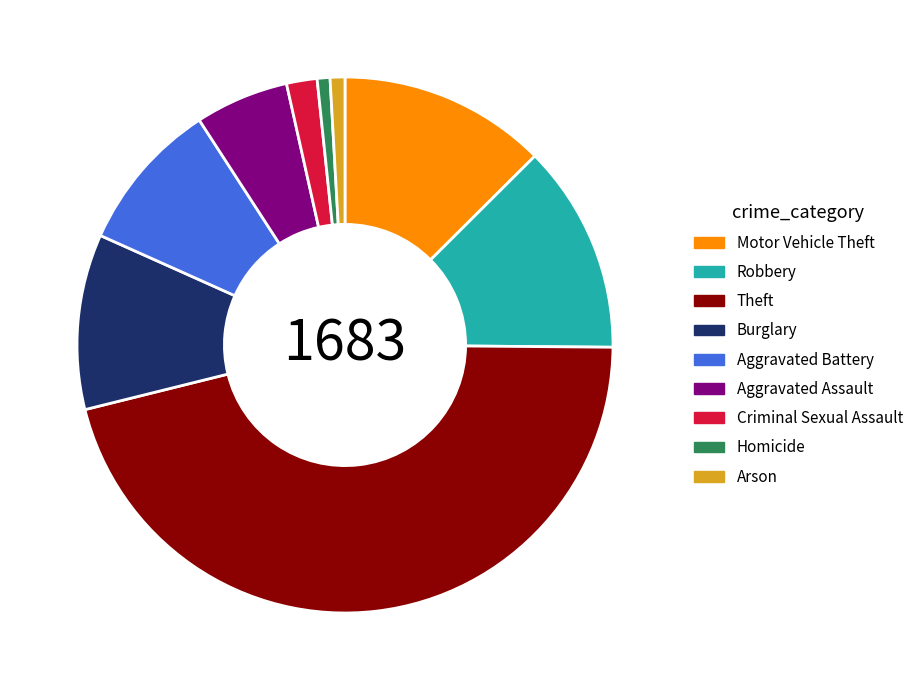

Which slice is the largest?

Theft